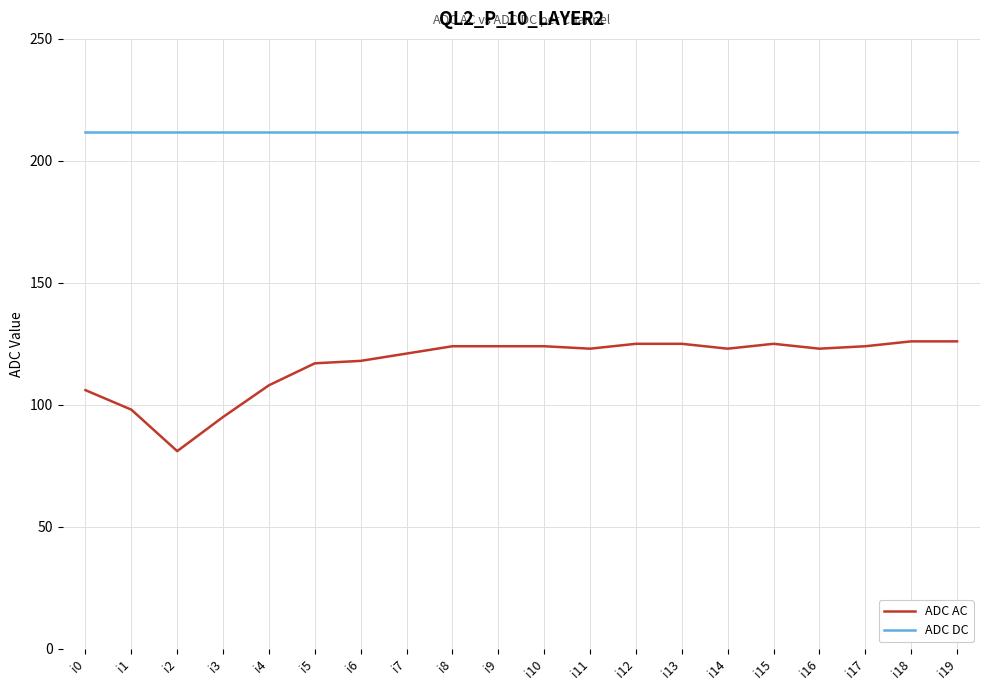

Which series has the largest total across all categories?

ADC DC